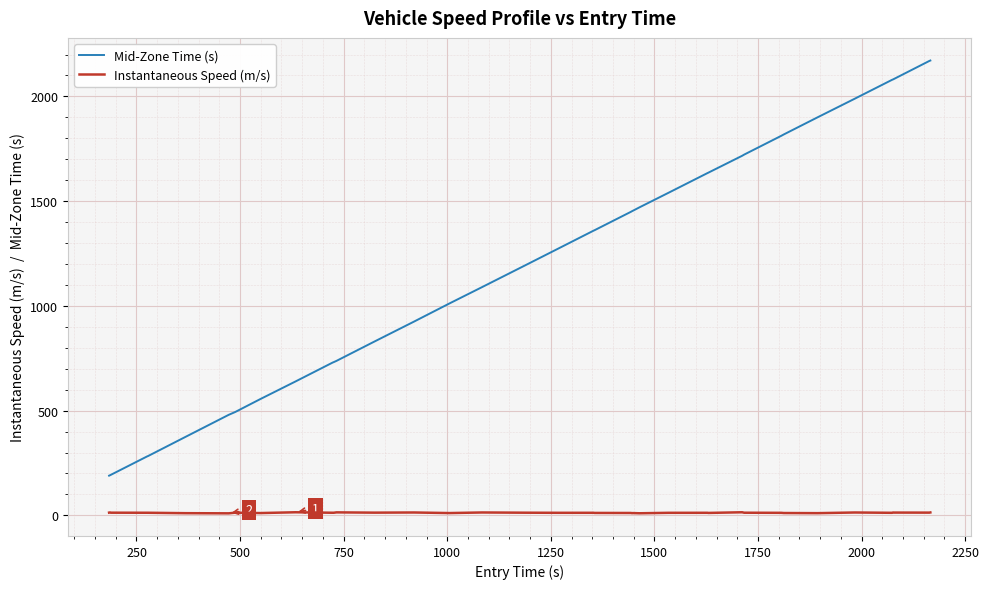

Does the chart have visible grid lines?

Yes